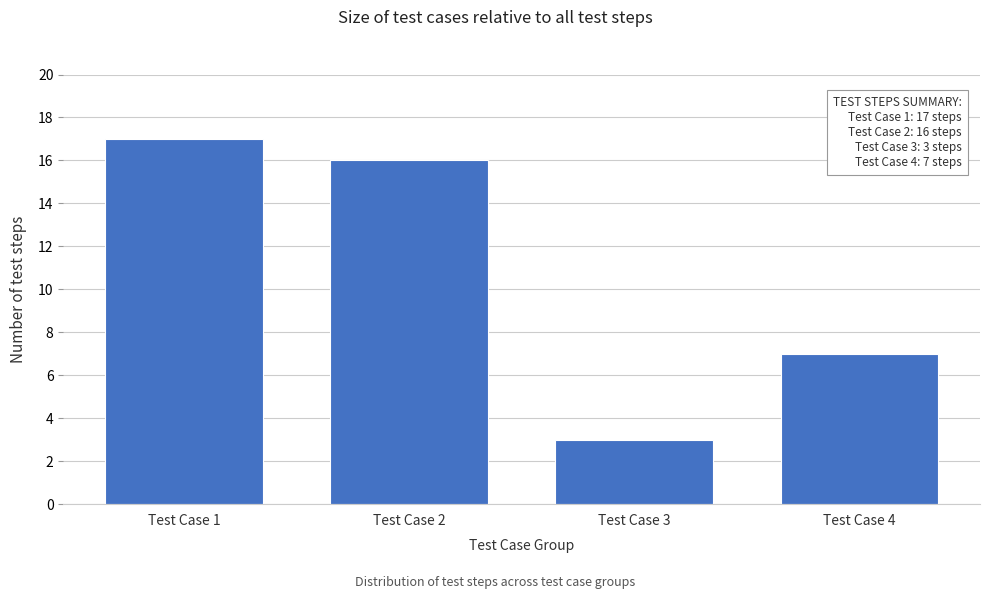

Reading left to right, extract all data points from this chart.

17	16	3	7